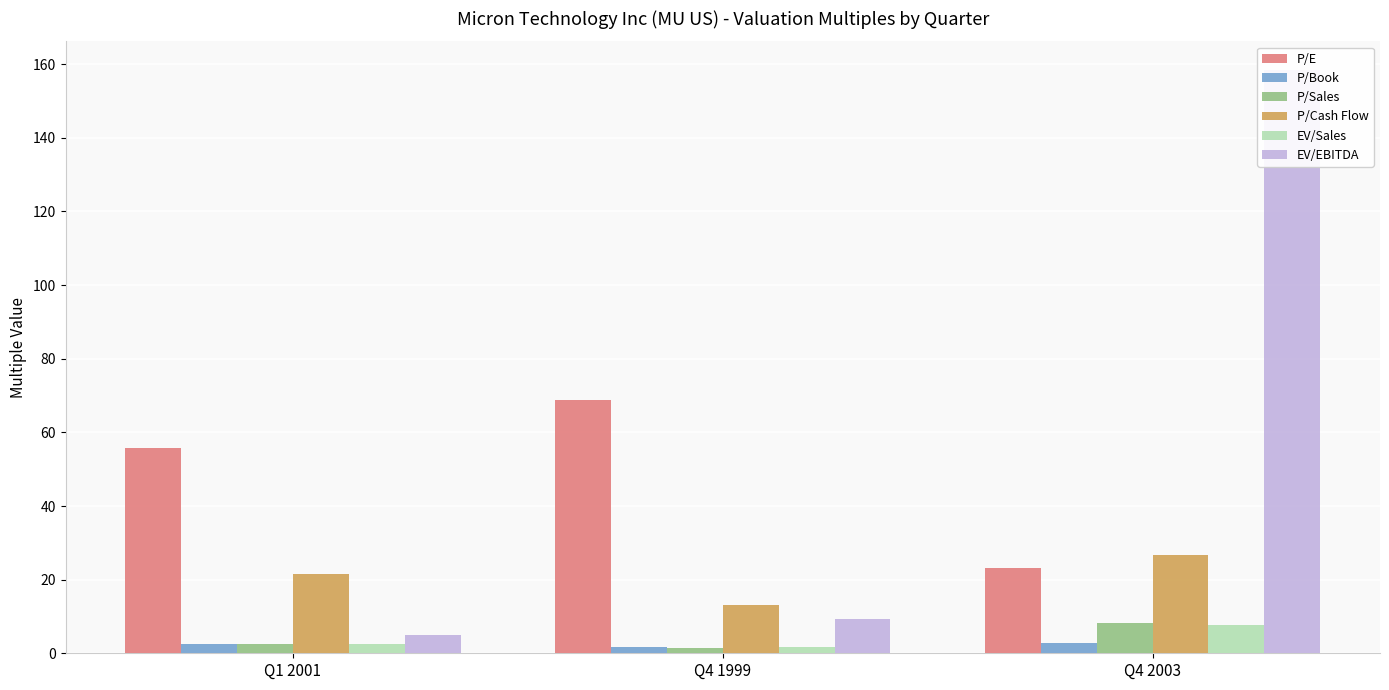

What position from the right is Q1 2001?

3